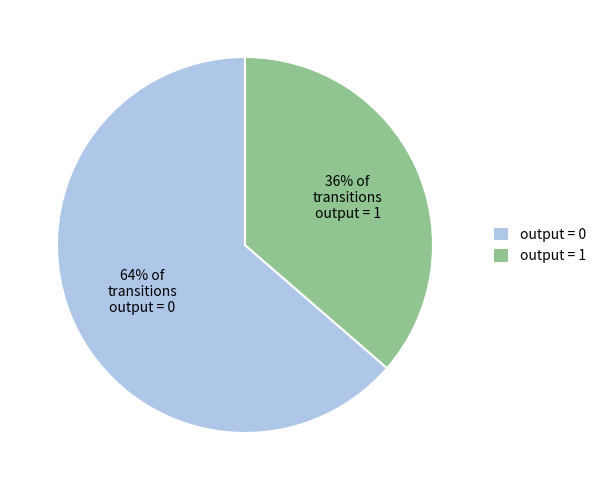

Is it true that output = 0 is 64% of the pie?

True